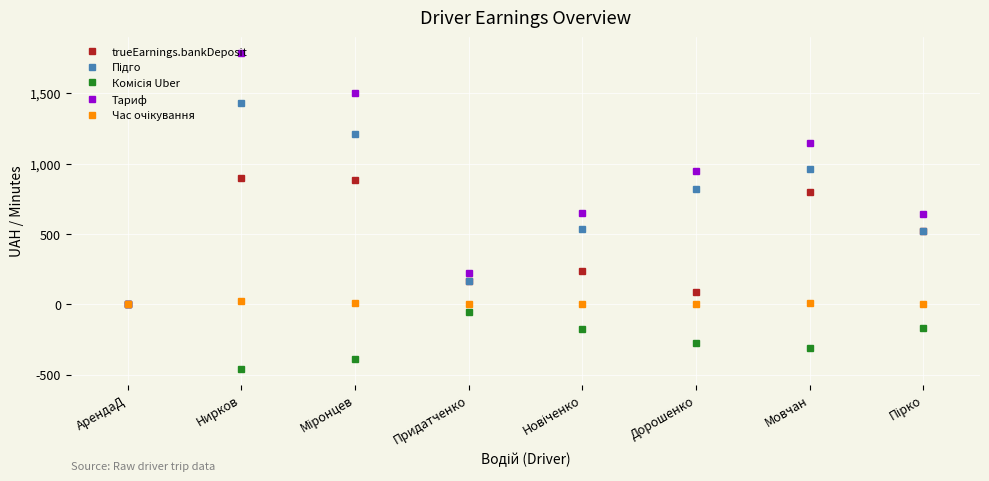

What is the value of the Тариф point at the 7th from the left?

1144.7